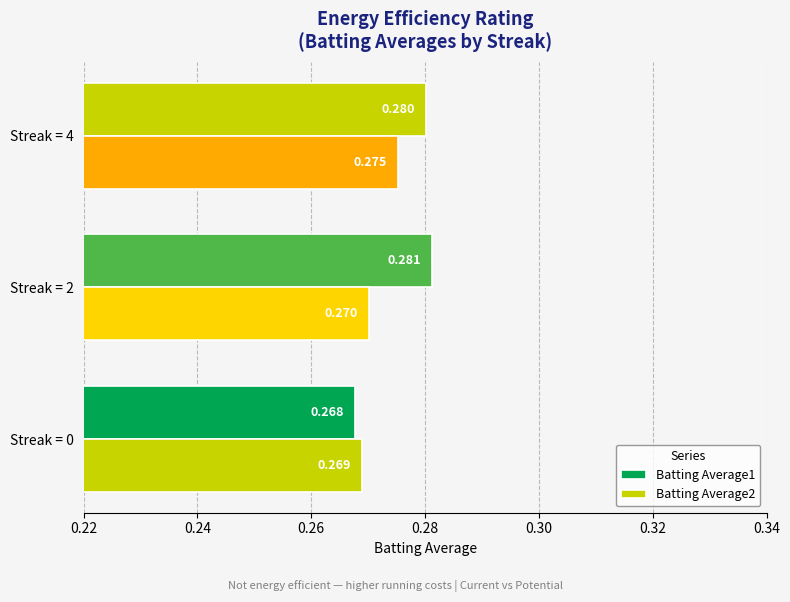

What is the minimum value for Batting Average2?

0.3